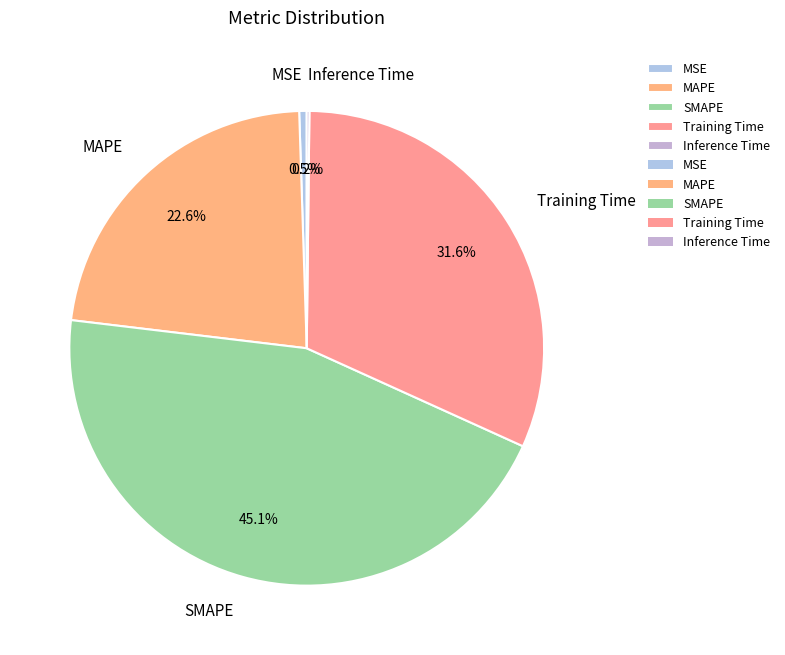

What is the largest slice in the pie chart?

SMAPE